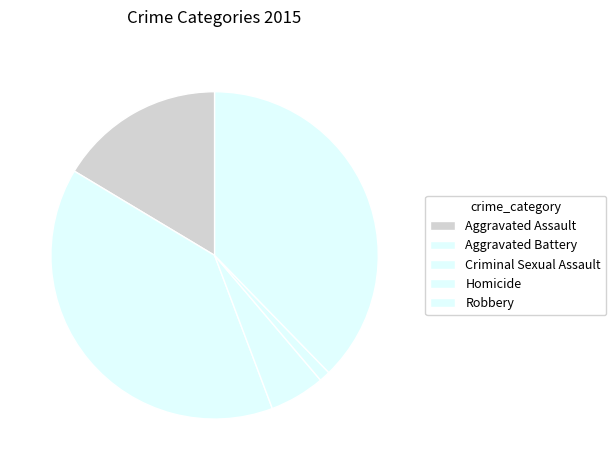

Which slice is the smallest?

Homicide